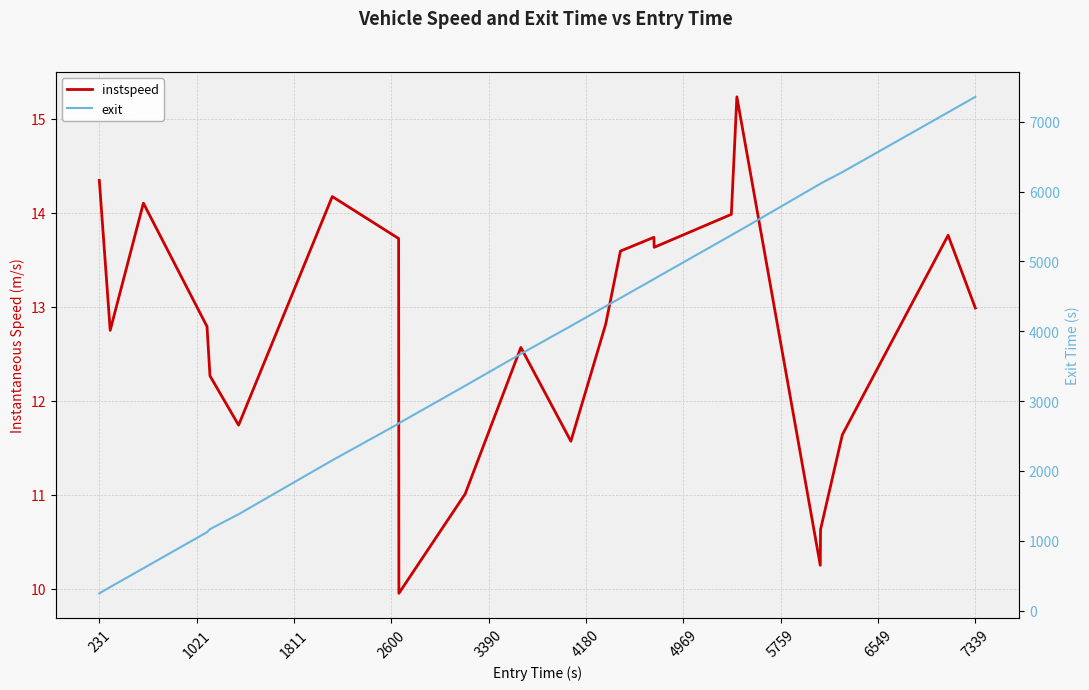

Which series has the widest spread of values?

exit